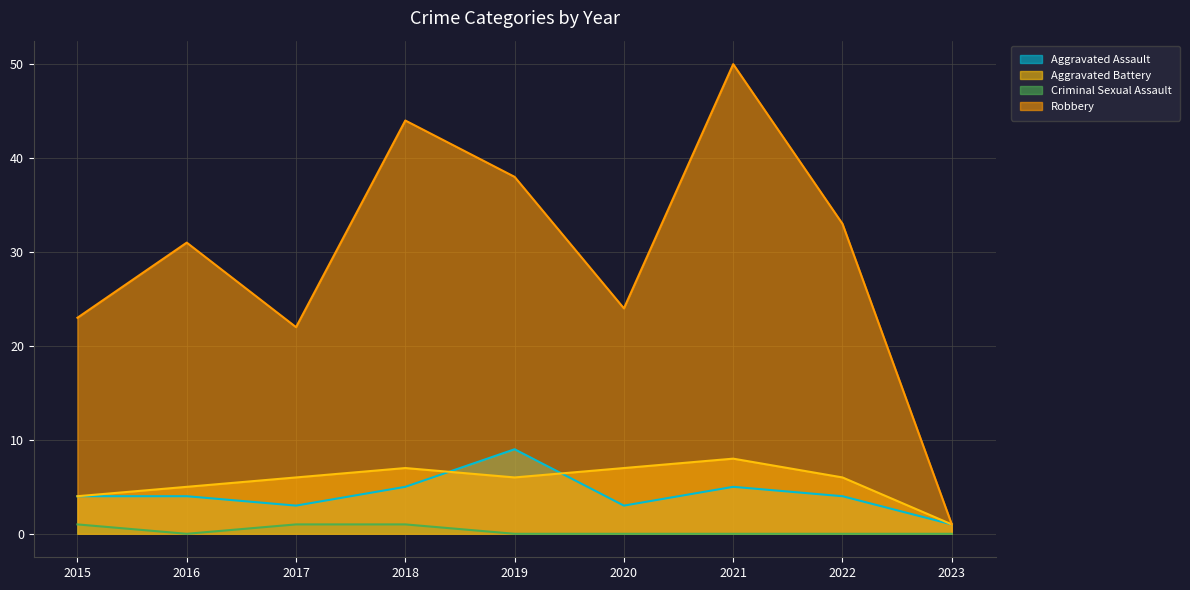

What is the total value across all series at 2023?

3